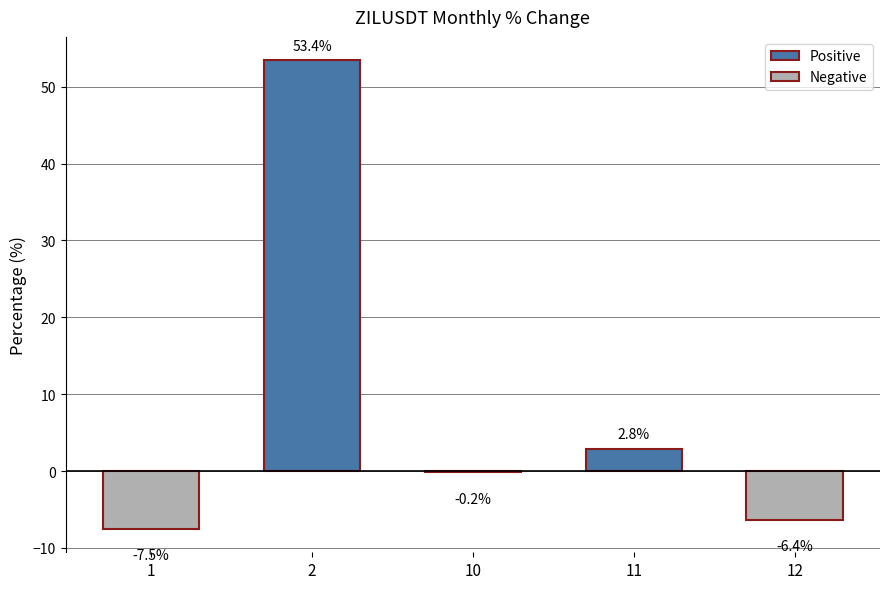

The value at 12 is -2.7. True or false?

False